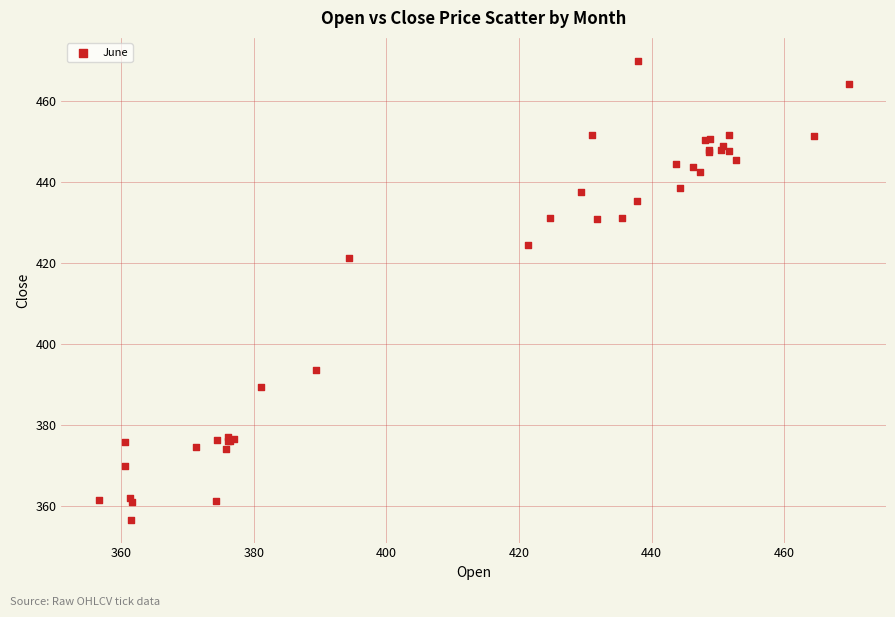

What Y value in the scatter plot is closest to 413?

421.3